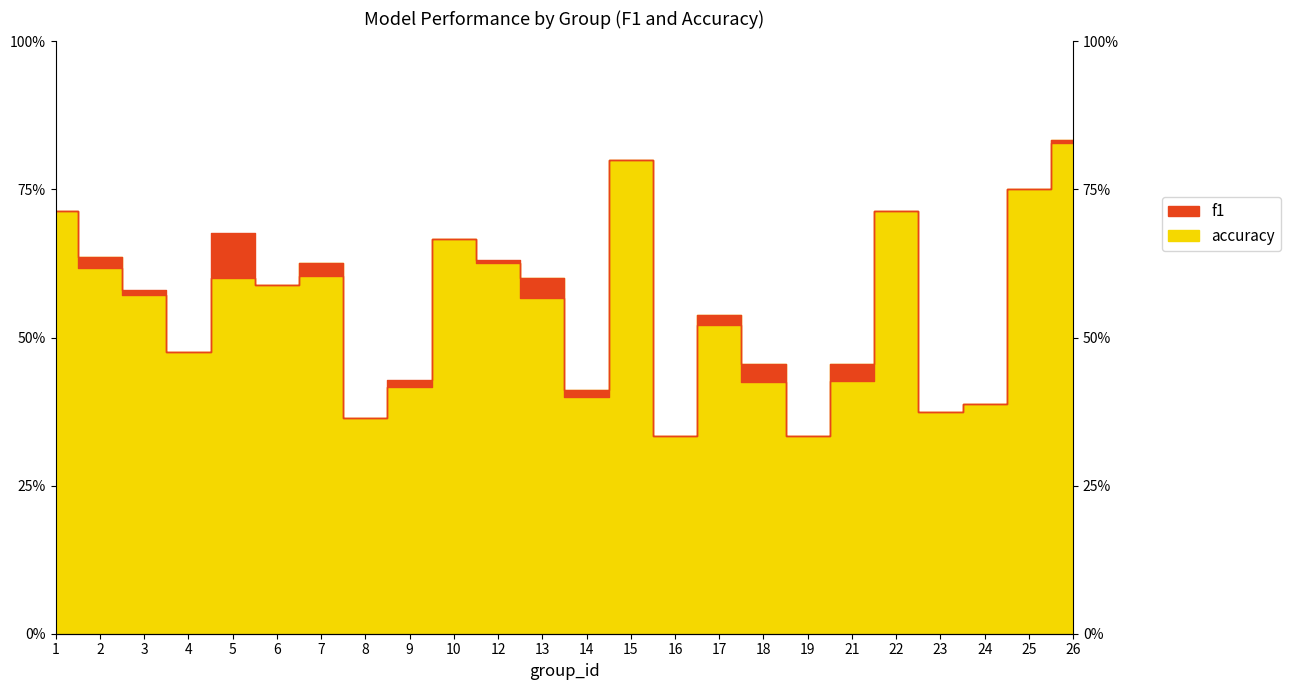

Does the chart display data point markers on the line(s)?

No